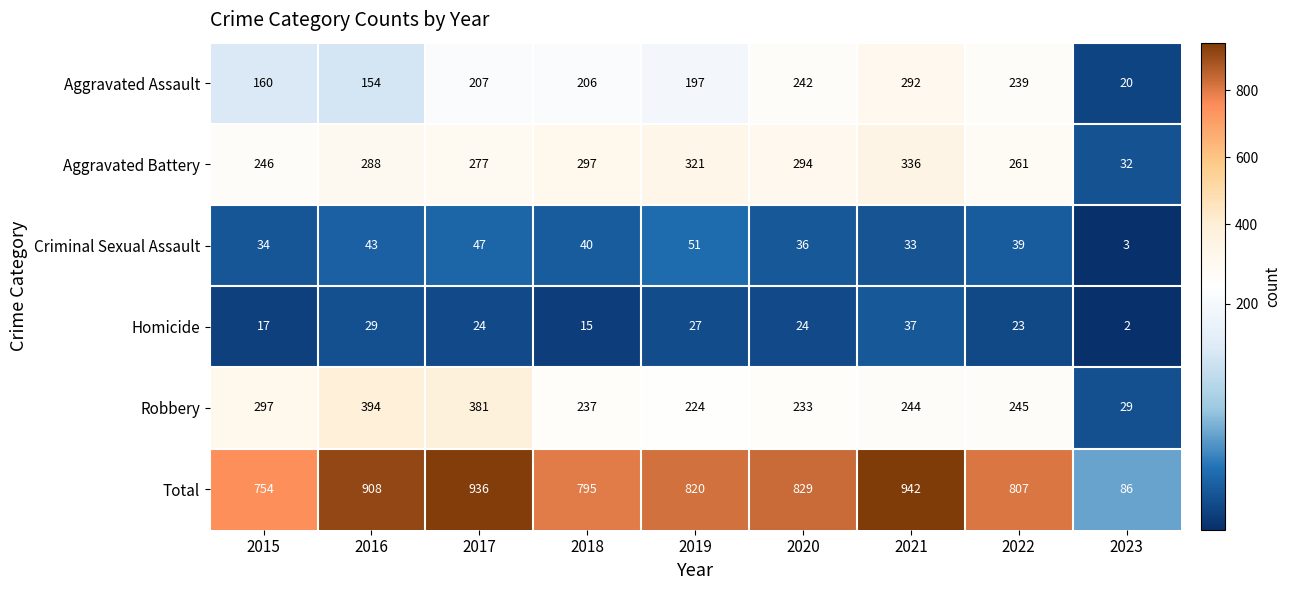

At which label is Total closest to 514?

2015